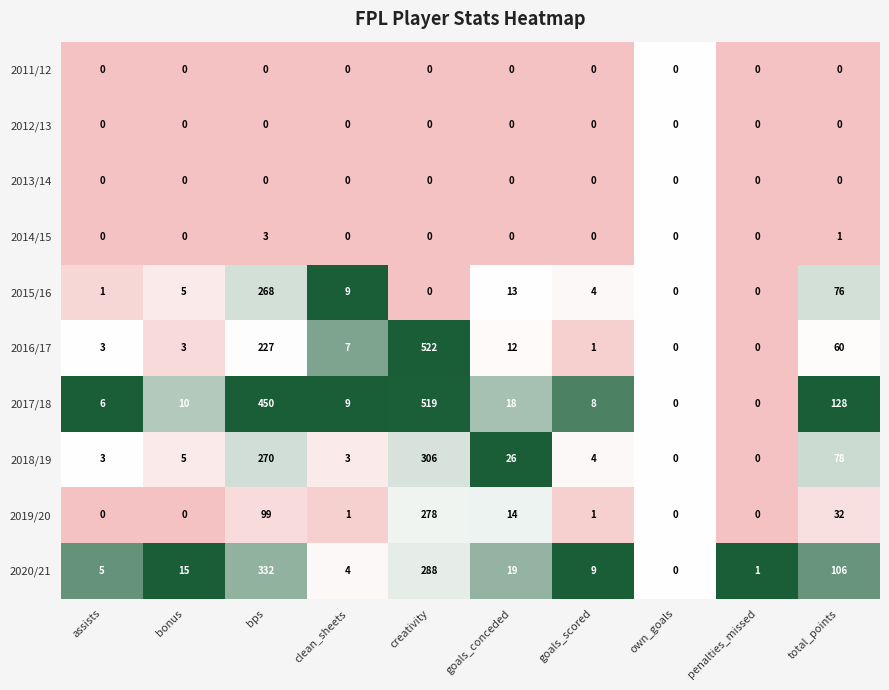

Is the value of 2020/21 at creativity greater than the value of 2019/20 at creativity?

Yes